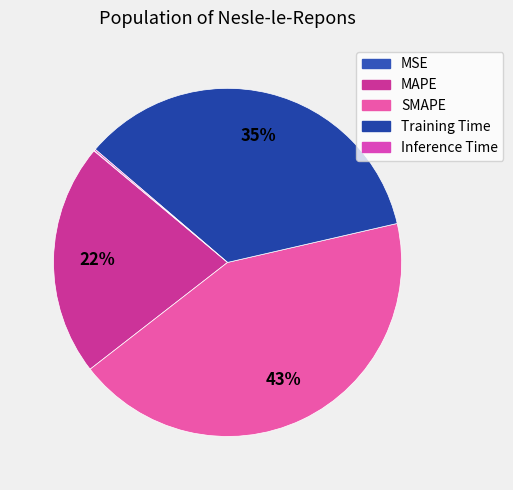

True or false: MAPE accounts for 22% of the total.

True